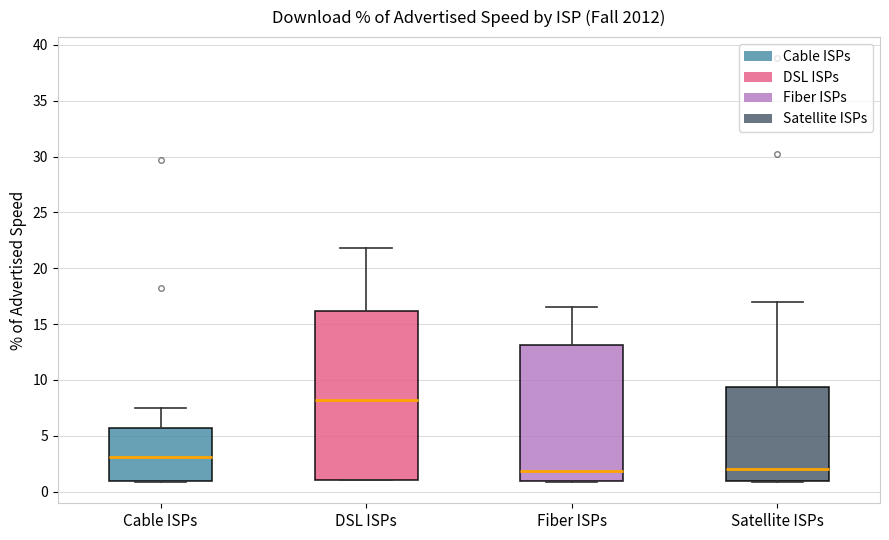

Comparing the boxes themselves (not the whiskers), which one is the tallest?

DSL ISPs